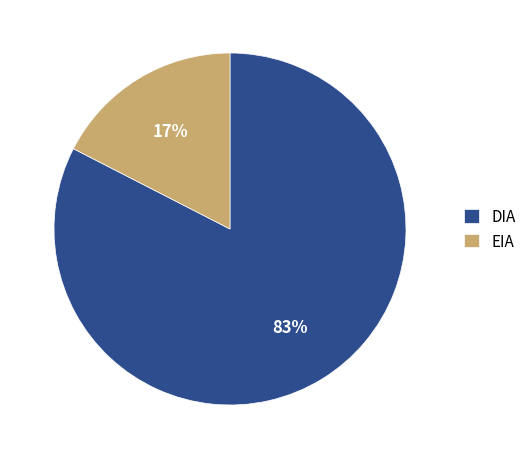

What percentage is the EIA slice, to the nearest percent?

17%